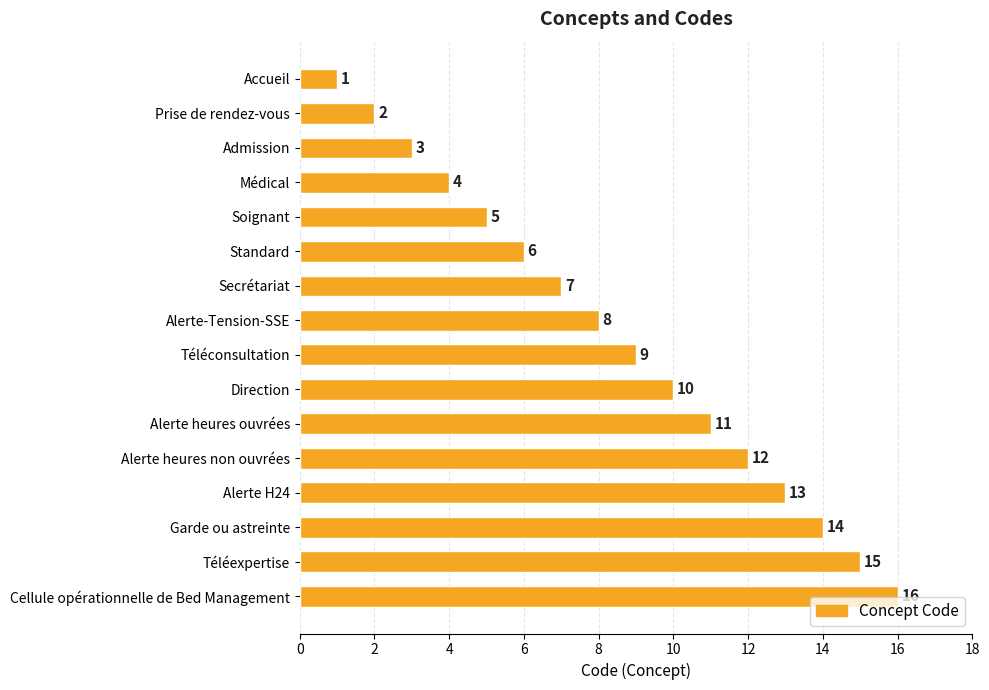

At which category does the chart reach its peak across all series?

Cellule opérationnelle de Bed Management